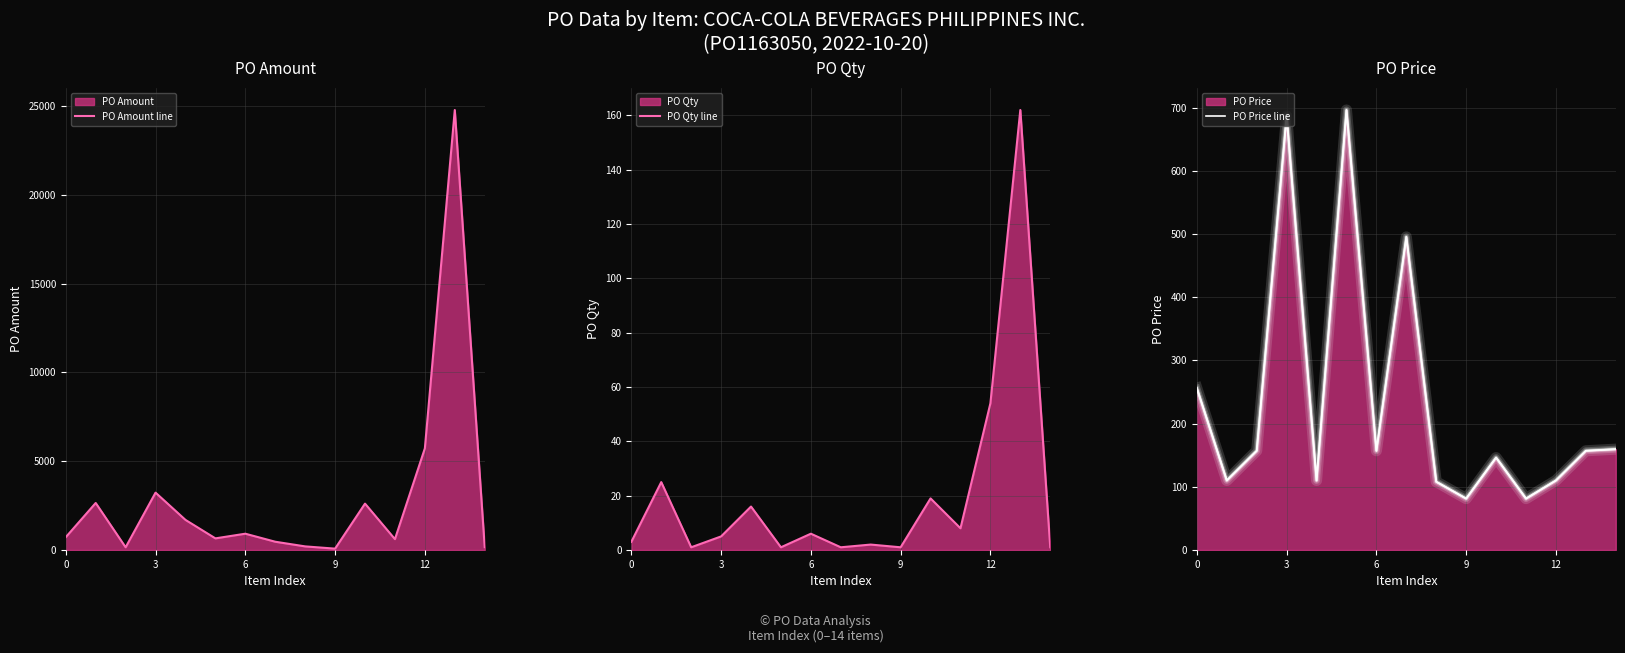

Reading left to right, what are all the values shown in this chart?

PO Amount line: 722.5	2650.0	153.0	3231.8	1696.0	654.9	918.0	466.0	203.2	76.5	2613.0	612.0	5724.0	24786.0	159.5
PO Qty line: 3.0	25.0	1.0	5.0	16.0	1.0	6.0	1.0	2.0	1.0	19.0	8.0	54.0	162.0	1.0
PO Price line: 256.0	110.0	157.0	687.0	110.0	696.1	157.0	495.4	108.0	81.3	146.2	81.3	110.0	157.0	159.5